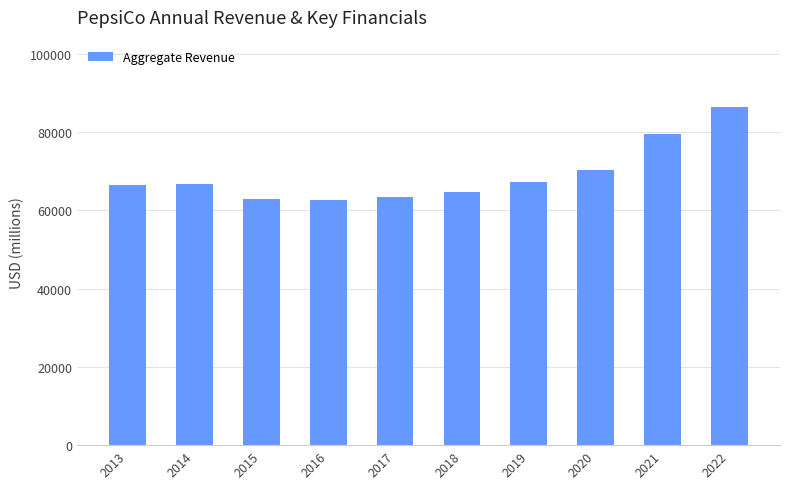

What is the maximum value shown in the chart?

86392